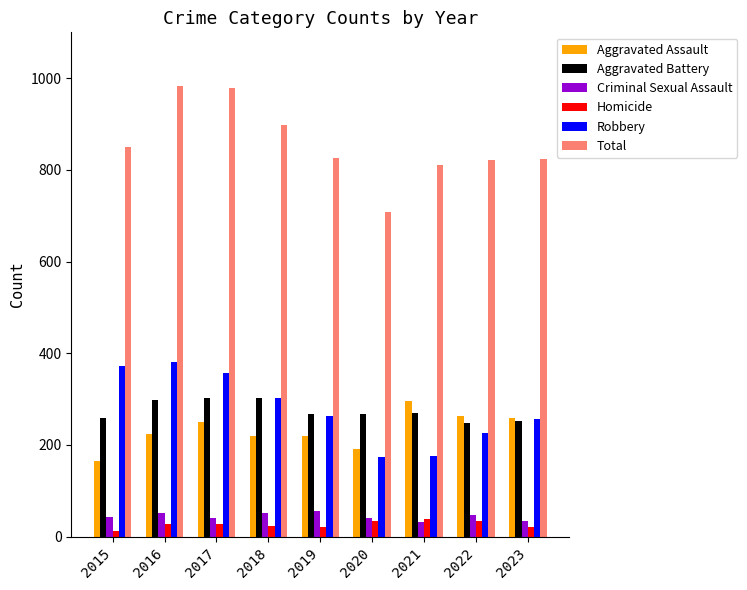

Which series has the largest total across all categories?

Total